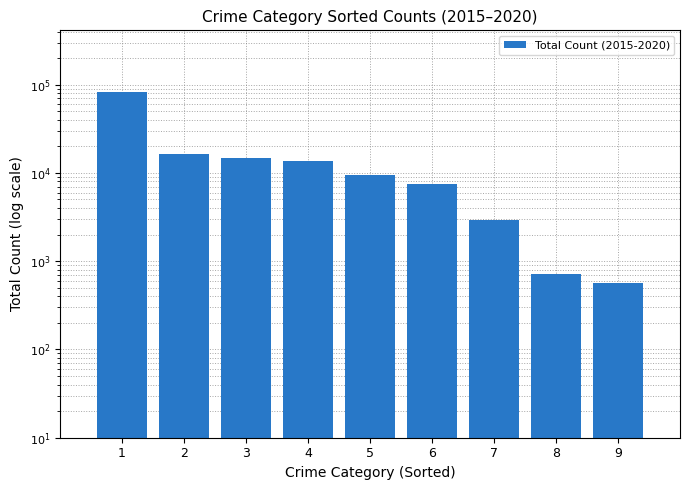

The chart shows a value of 9585 at 5. True or false?

True